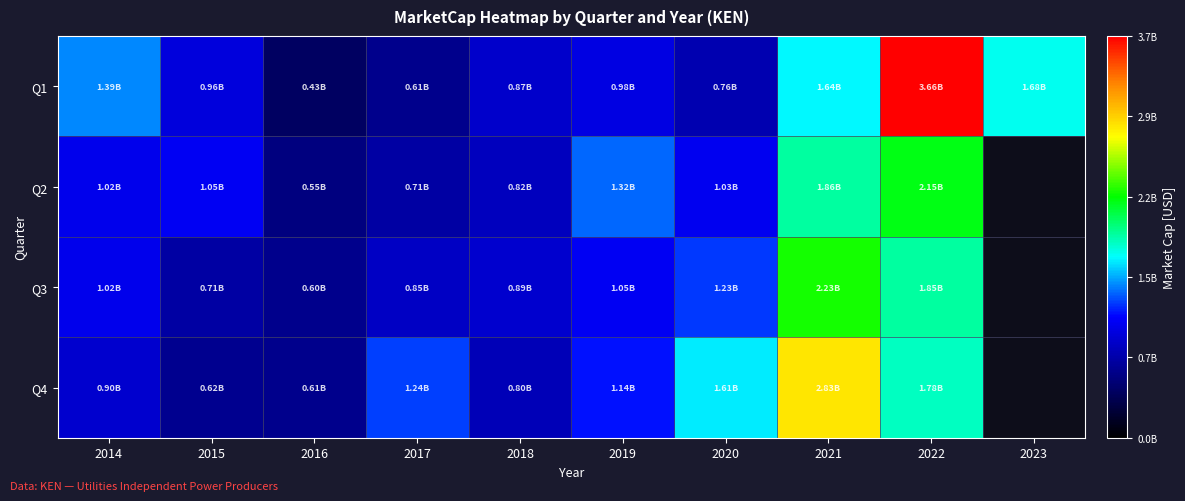

What is the difference between the maximum and minimum values in the Q3 series?

1631489839.0